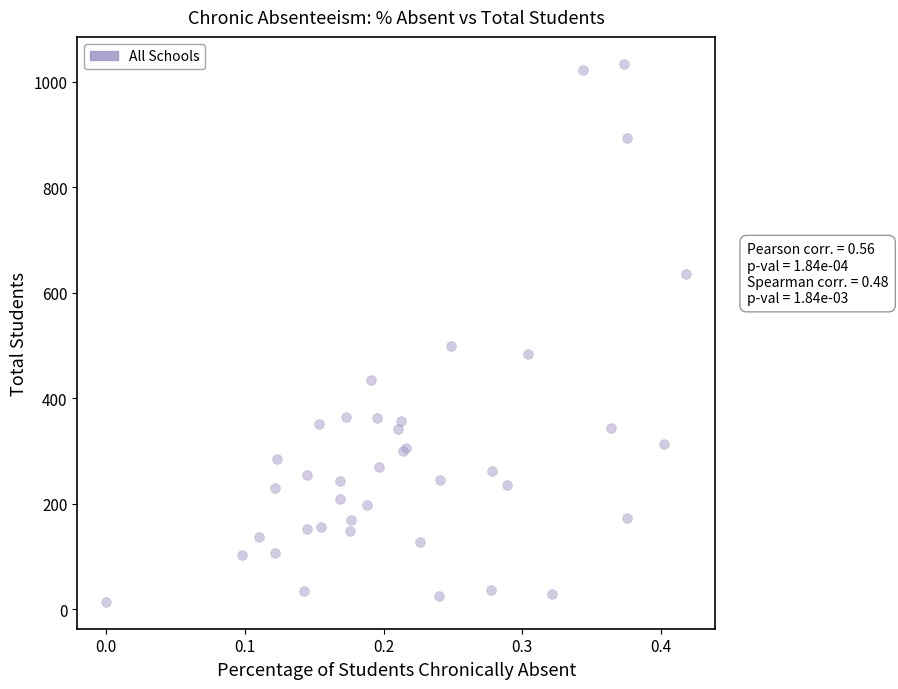

What Y value in the scatter plot is closest to 524?

499